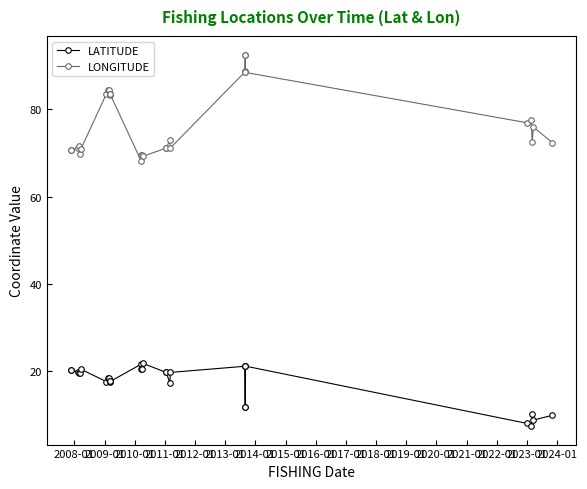

What are all the series names shown in the legend?

LATITUDE, LONGITUDE